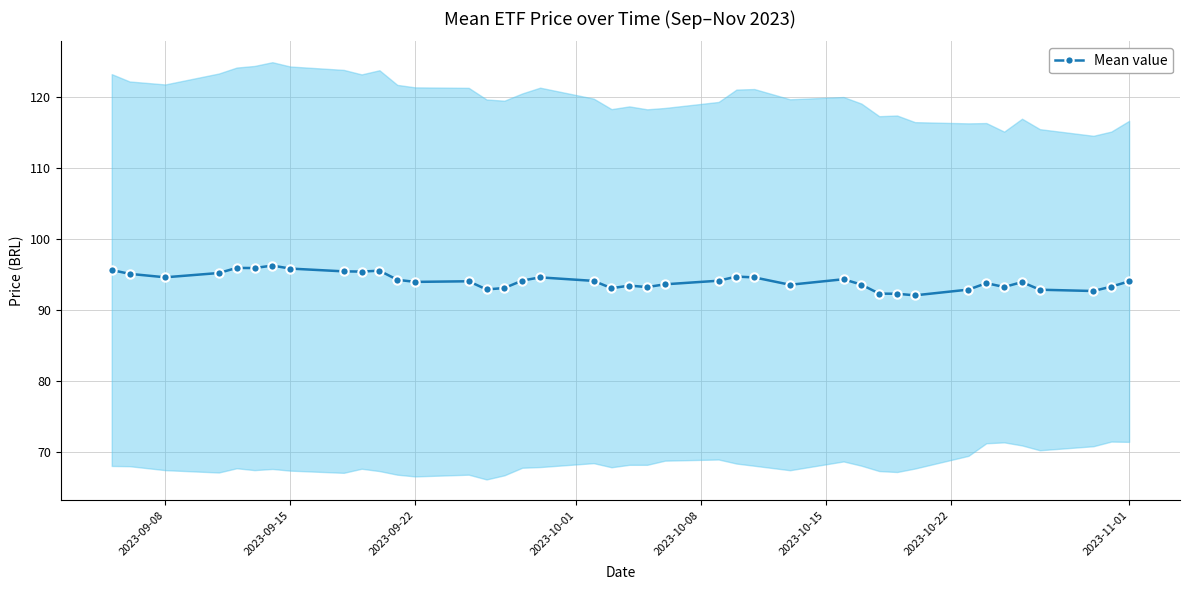

How many data points are less than 94?

19